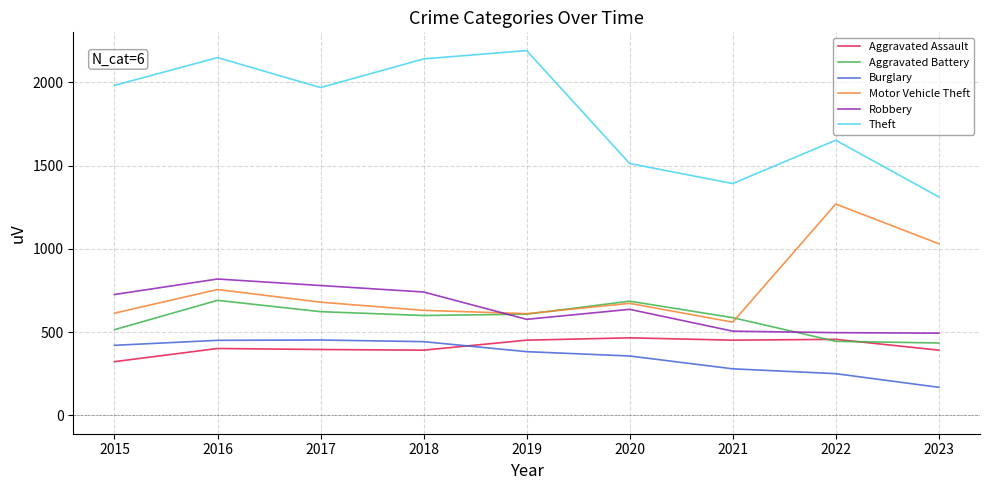

Which series has the largest total across all categories?

Theft